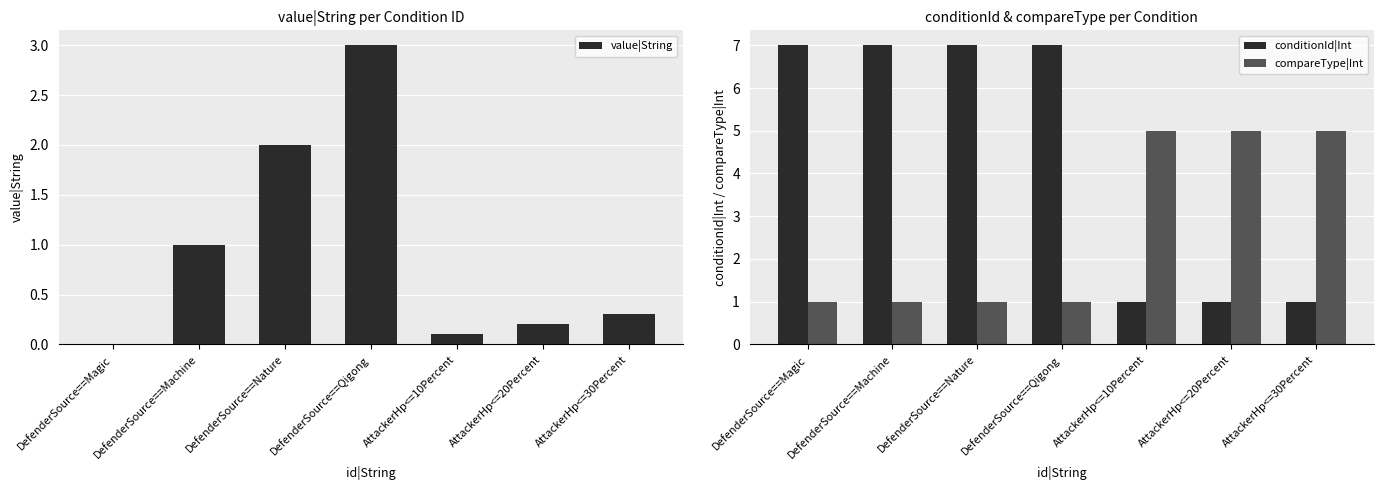

What is the maximum value shown in the chart?

7.0